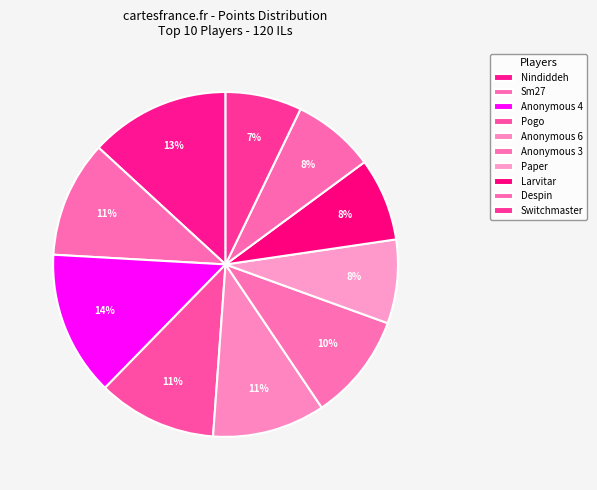

Rank the categories by value from highest to lowest.

Anonymous 4, Nindiddeh, Pogo, Sm27, Anonymous 6, Anonymous 3, Paper, Larvitar, Despin, Switchmaster